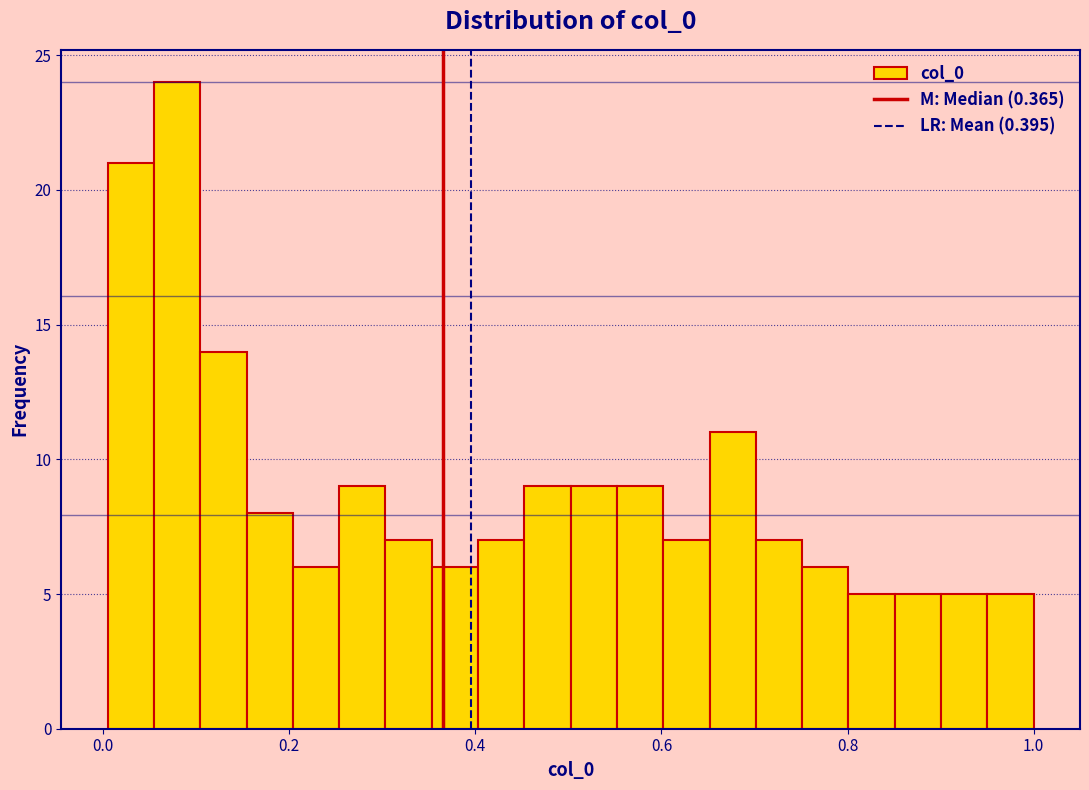

Read against the x-axis, roughly where is the centre of the tallest bar?

0.08